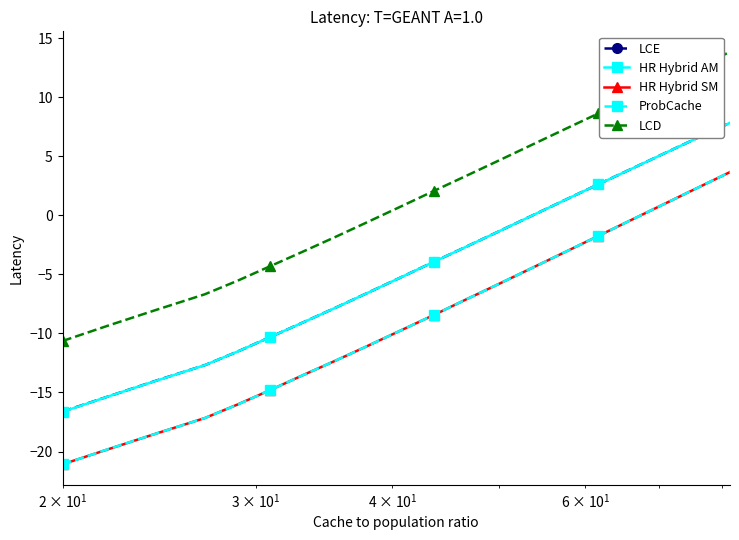

True or false: ProbCache and HR Hybrid AM cross at least once.

False